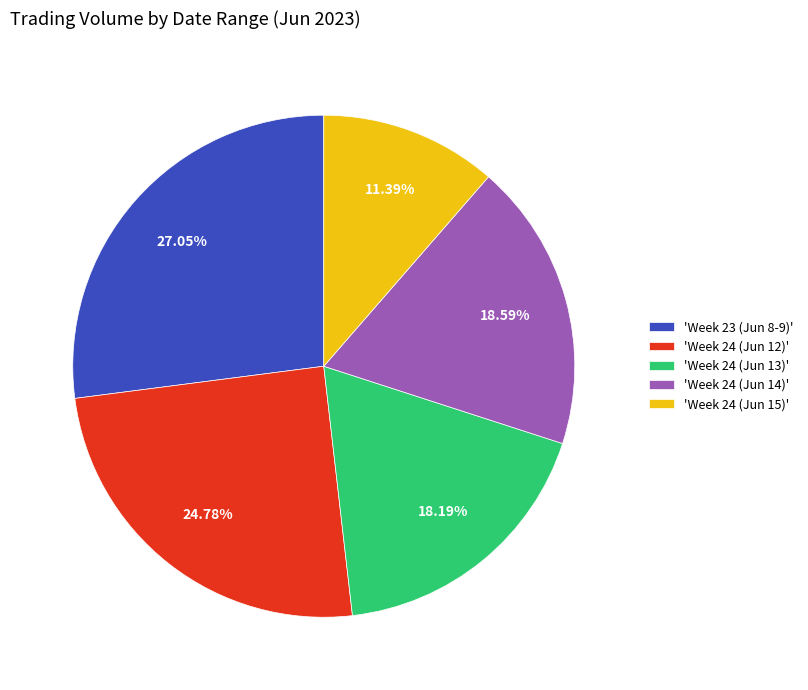

Is the sum of 'Week 23 (Jun 8-9)' and 'Week 24 (Jun 12)' greater than half?

Yes